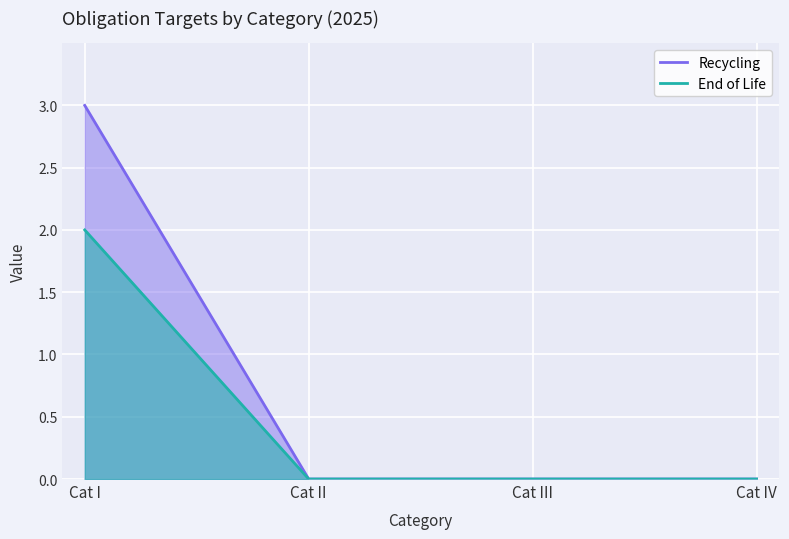

Is the value of End of Life at Cat II greater than the value of Recycling at Cat II?

No